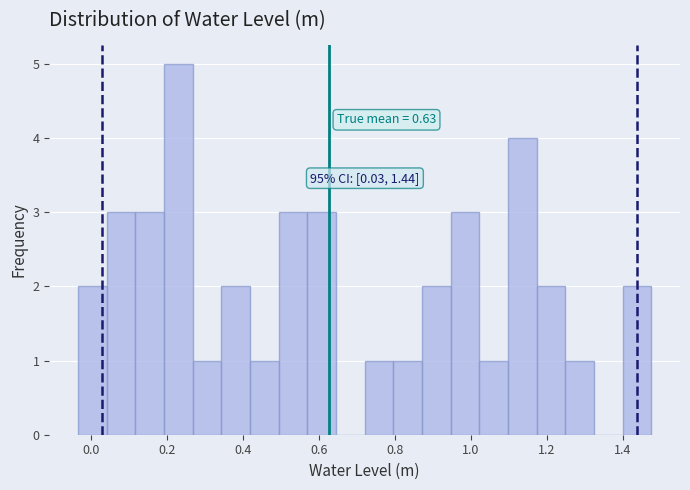

Around what value on the x-axis is the tallest bar? Give the approximate position of its centre, as read against the axis.

0.22